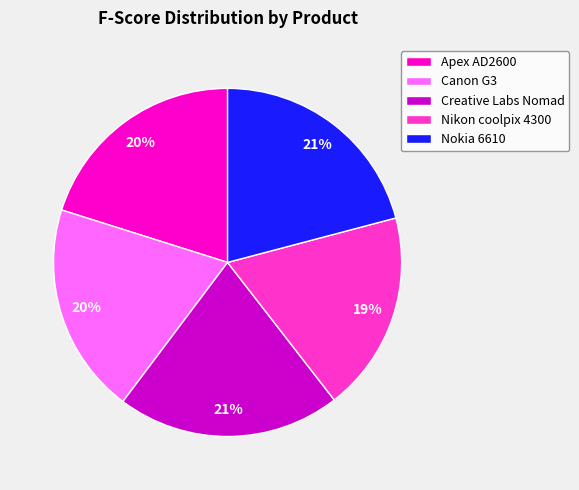

Does any single category account for the majority?

No